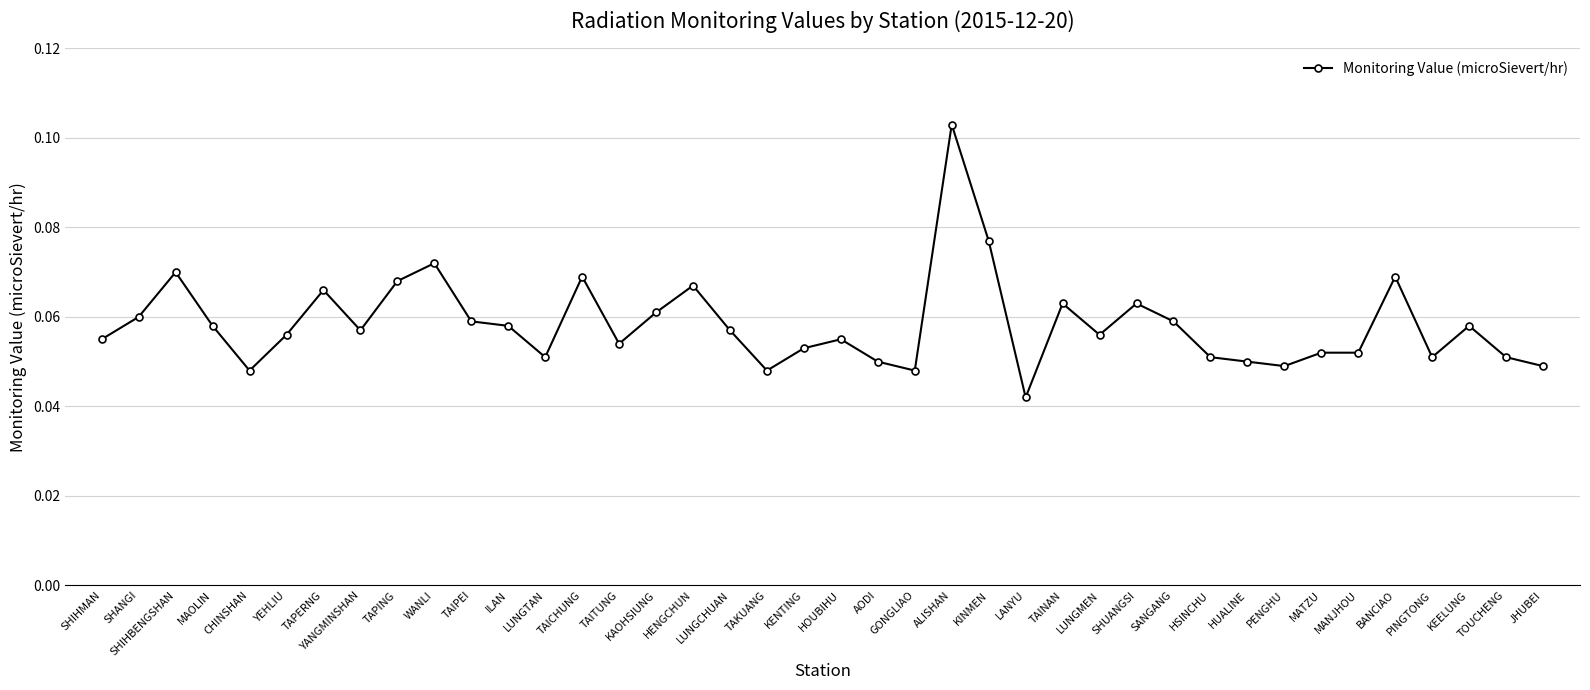

What is the sum of all values?

2.3